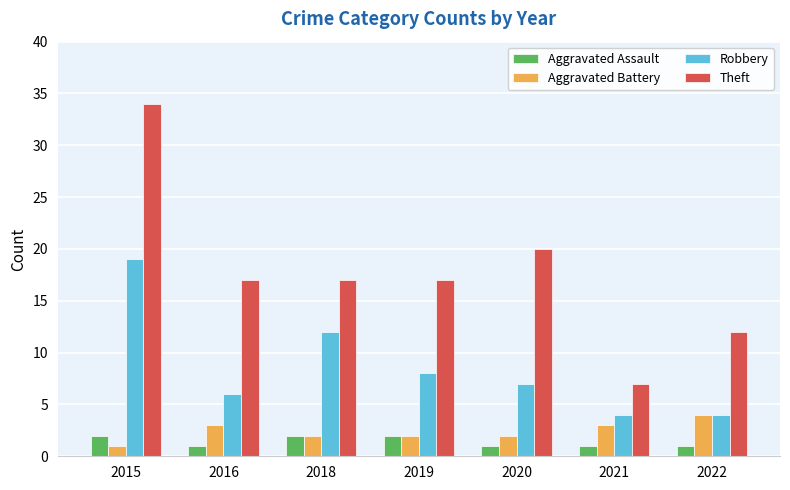

Which series has the largest total across all categories?

Theft